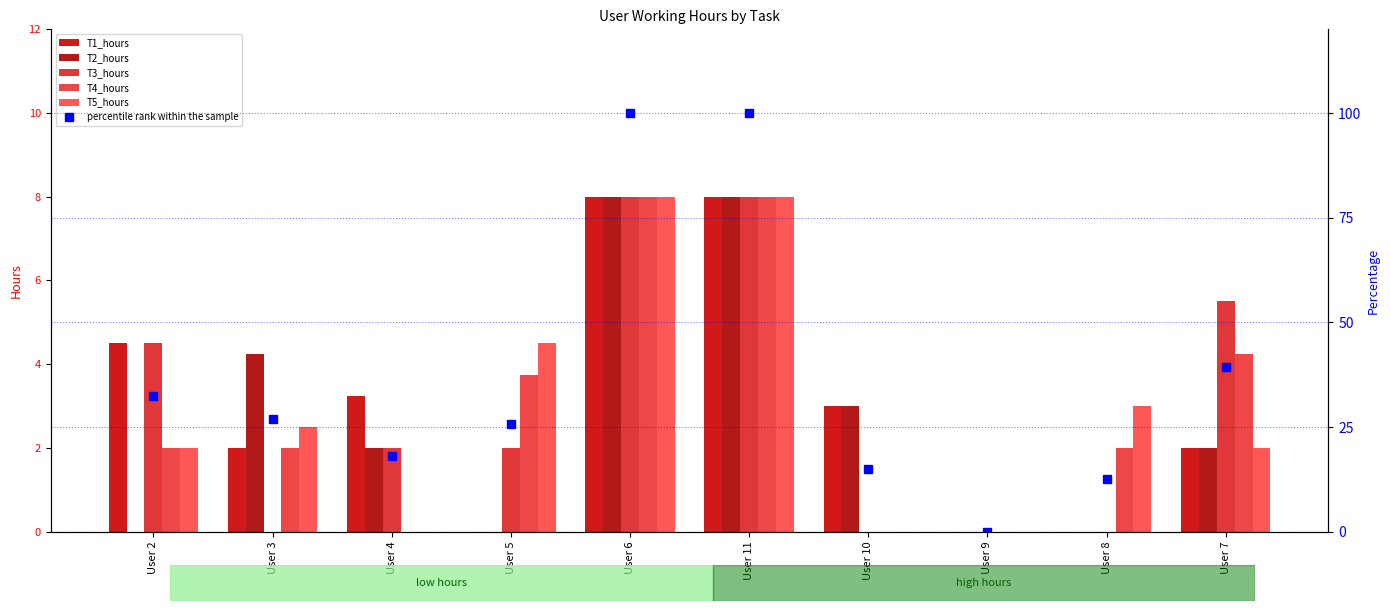

How many data points in T1_hours are less than 3?

5